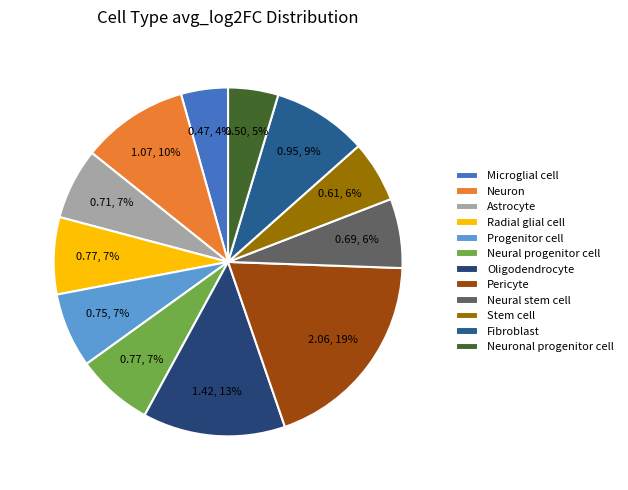

Count the number of slices in the pie.

12